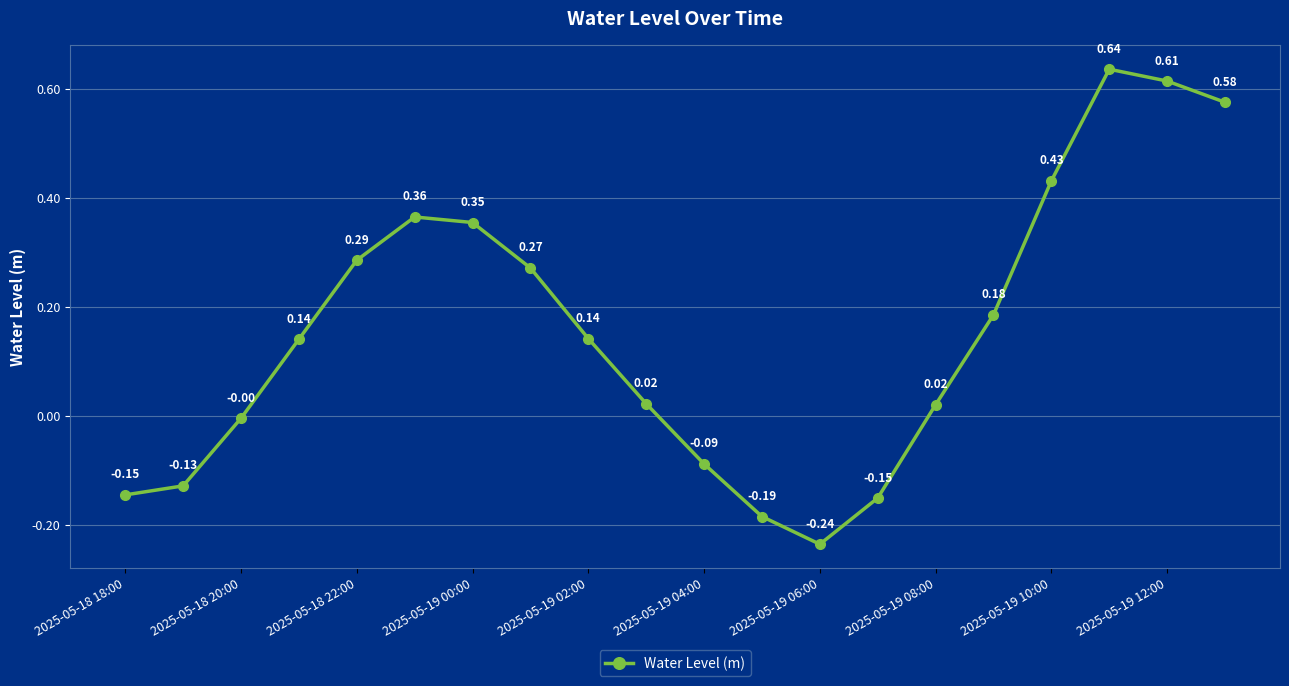

True or false: the data has more than 1 interior local peaks.

True